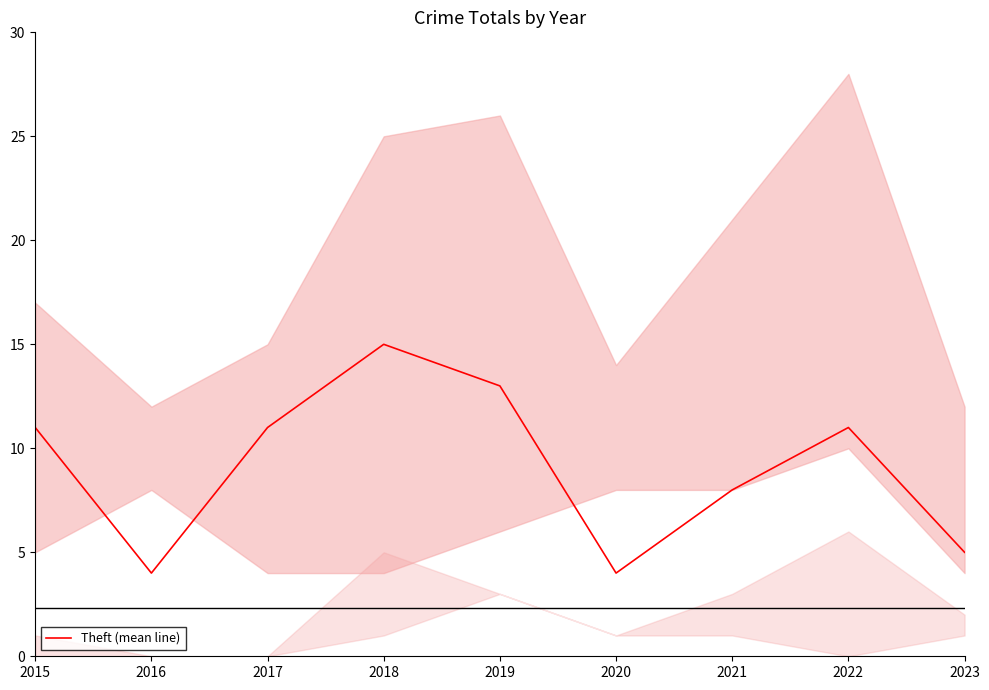

List the labels in order of value, largest first.

2018, 2019, 2015, 2017, 2022, 2021, 2023, 2016, 2020